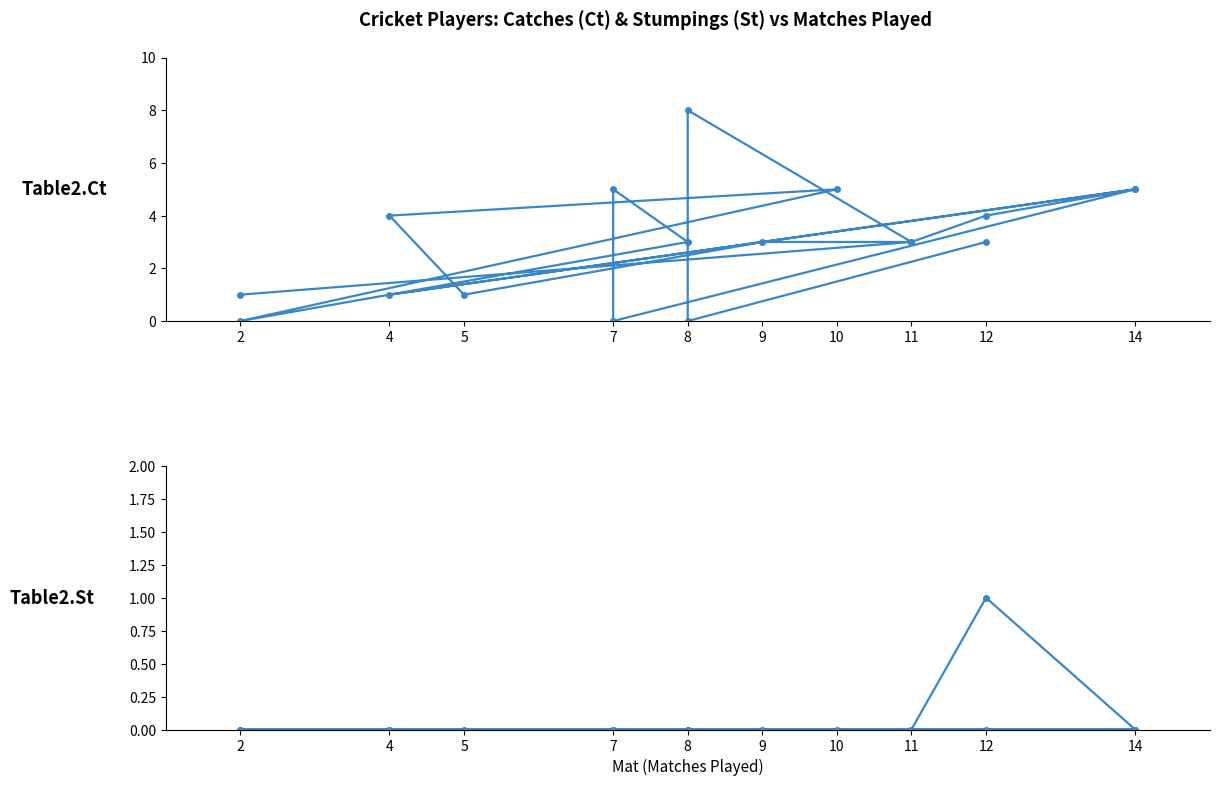

In Table2.St, how many points are higher than both neighbors (excluding endpoints)?

1